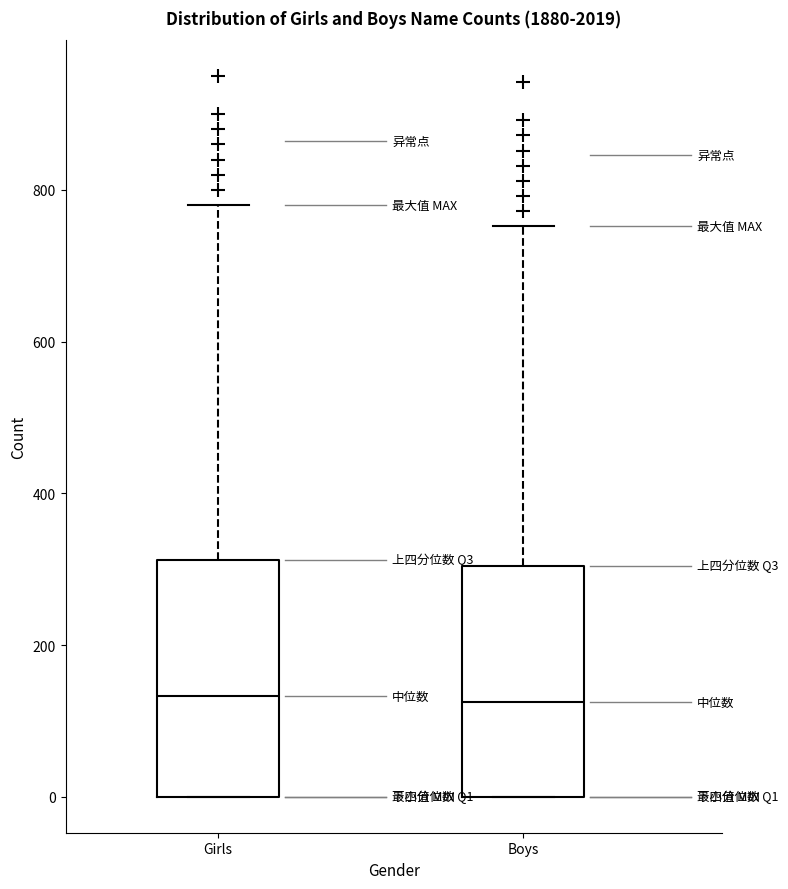

Where does the upper whisker of the box for Boys end on the y-axis? The values are not printed on the chart, so give them approximately, as read against the axis.

760